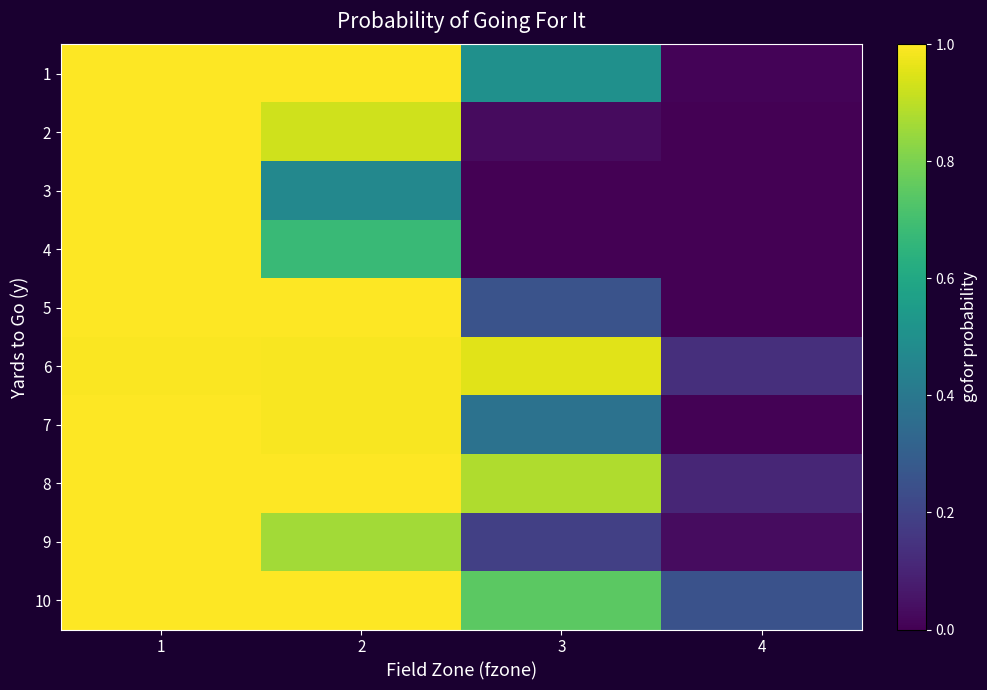

What is the total value across all series at 2?

8.9